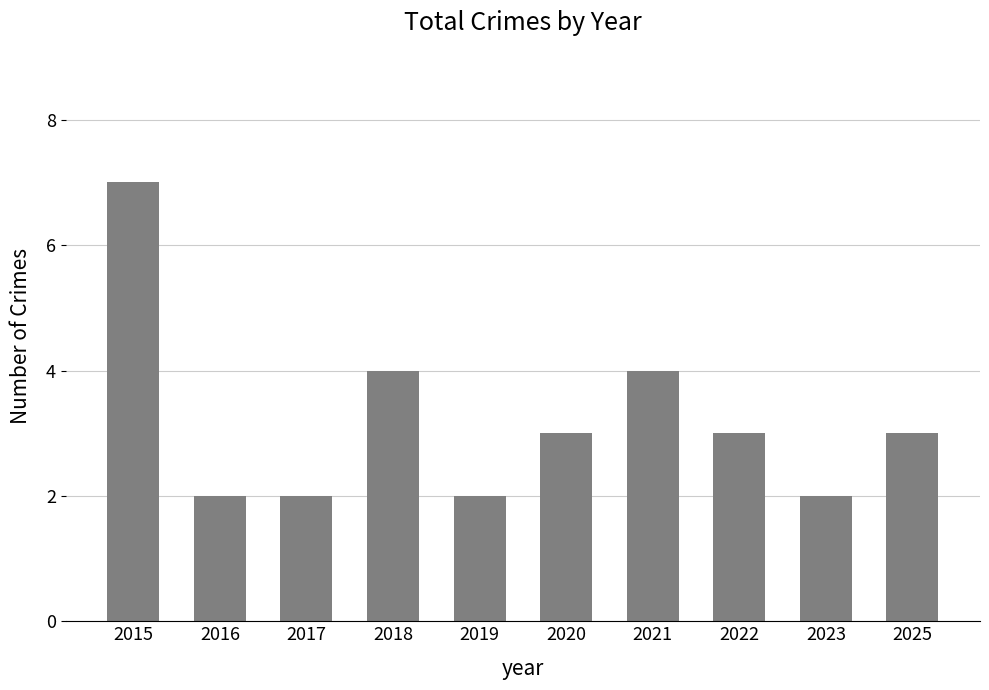

Is it true that the value at 2020 is 2?

False